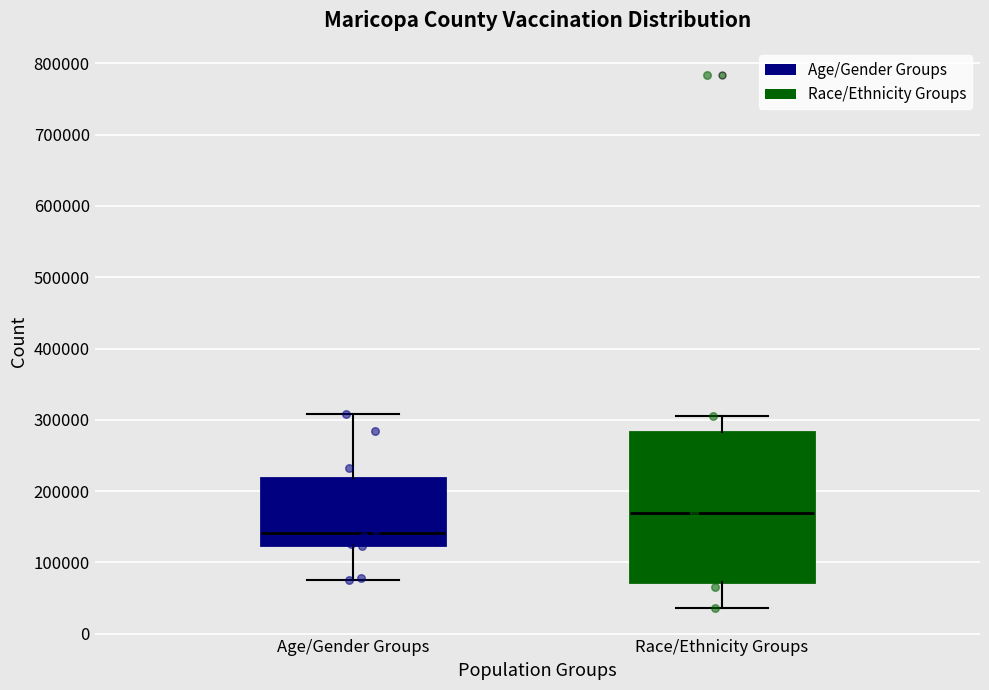

Reading left to right, transcribe this box plot: for each box, give where its median line is, the range the box spans, and where its two whiskers end, as read against the y-axis. The values are not printed on the chart, so give them approximately, as read against the axis.

Age/Gender Groups: median 140000, box 120000 to 220000, whiskers 80000 to 310000
Race/Ethnicity Groups: median 170000, box 70000 to 280000, whiskers 40000 to 310000